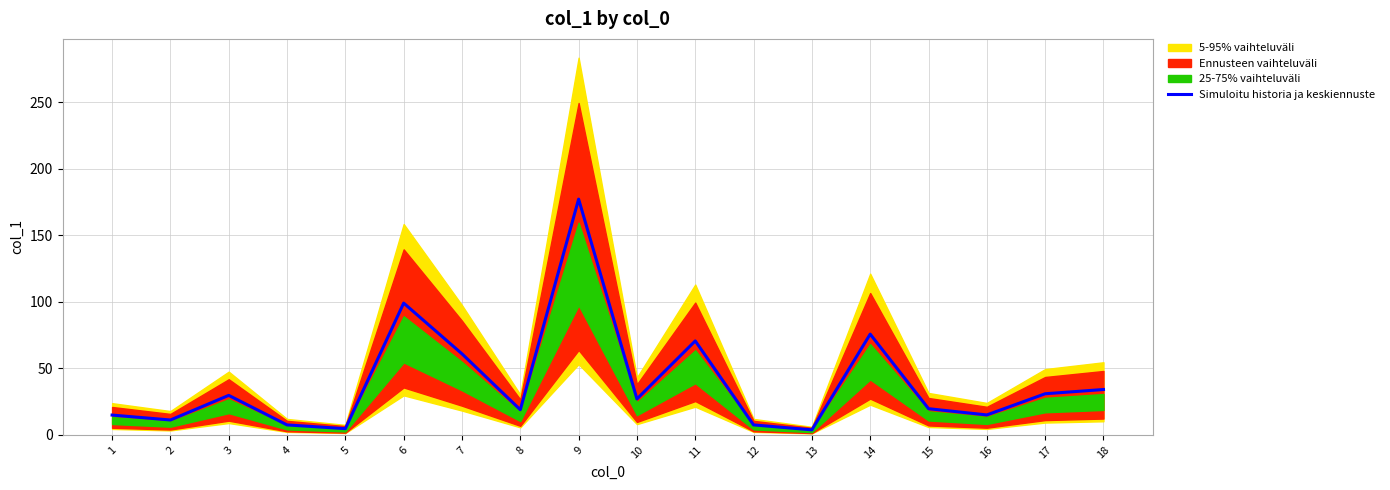

What is the difference between the maximum and second lowest values?

172.4